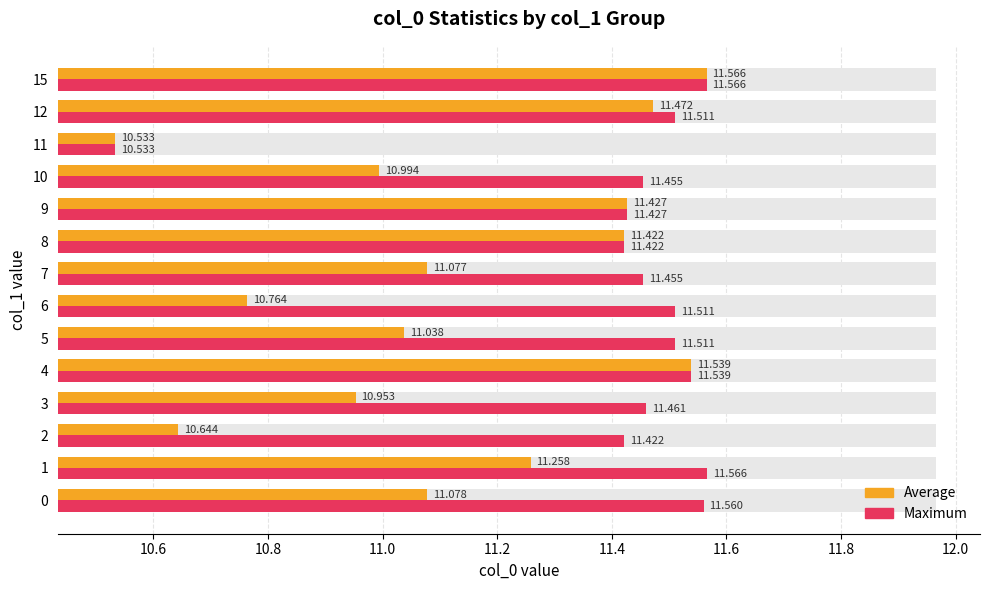

What position from the left is 11?

12